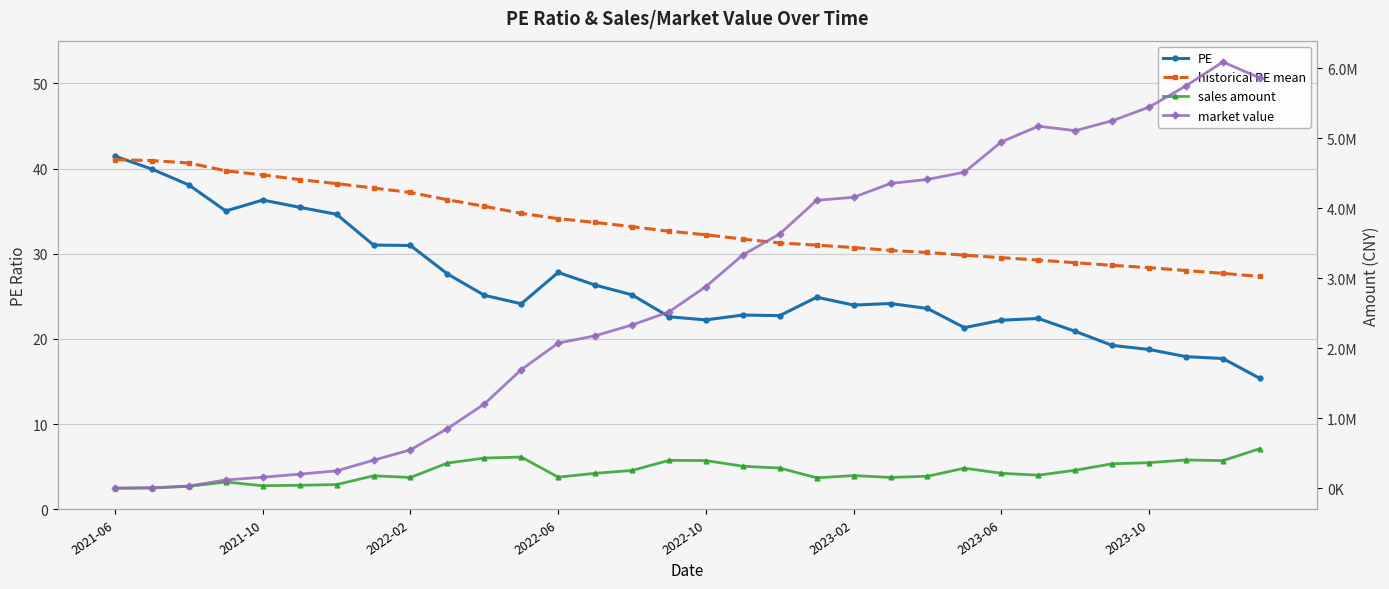

Which has a higher value, 23 or 28?

23